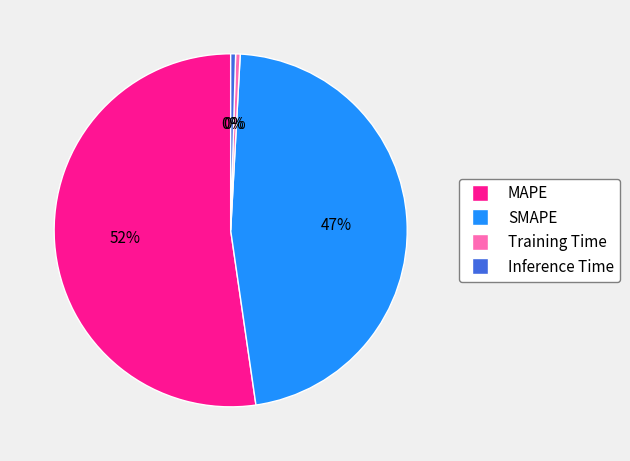

Which category has the biggest portion of the pie?

MAPE